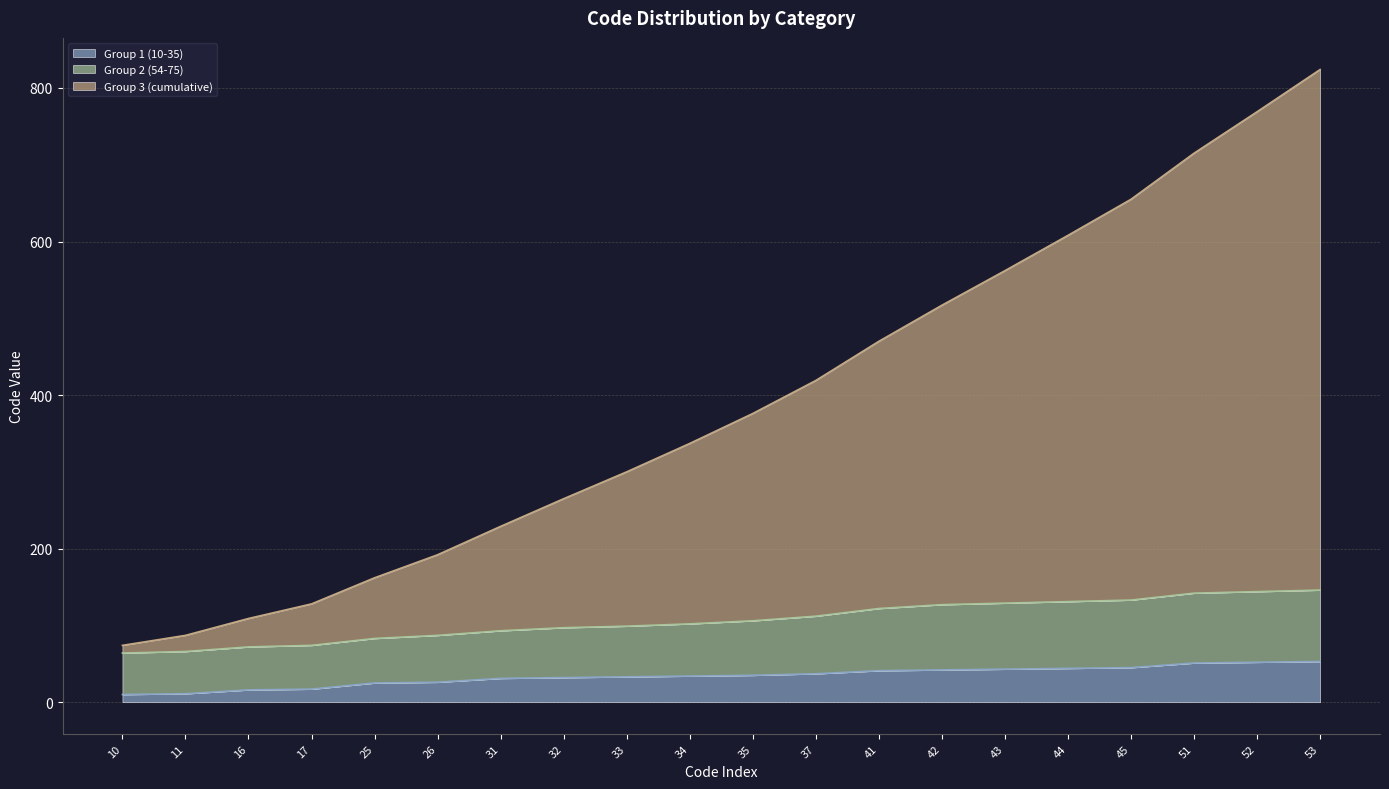

What is the value of the Group 3 (cumulative) point at the 16th from the left?

608